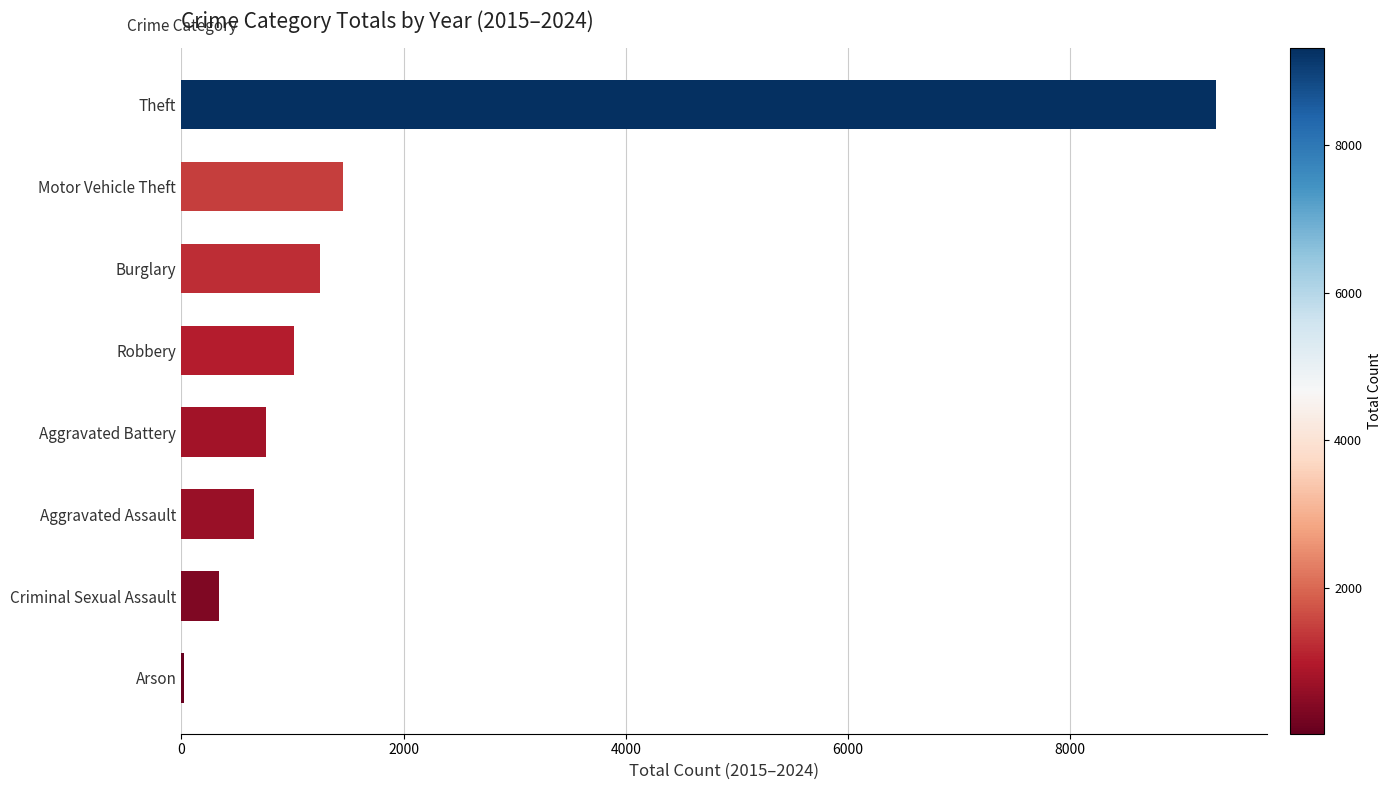

What is the sum of all values?

14807